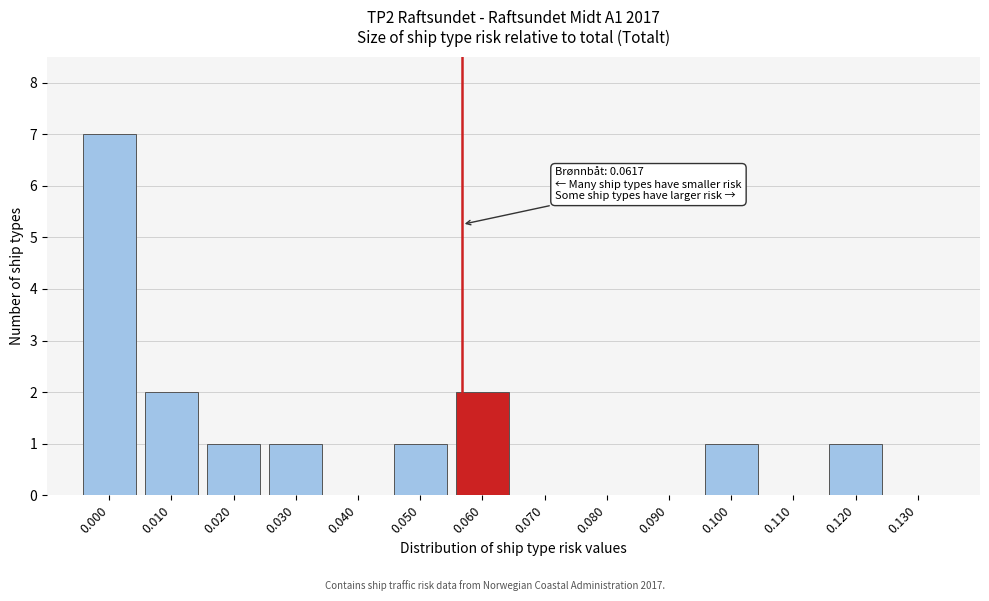

Reading right to left, transcribe all the data shown in this chart.

0.130=0	0.120=1	0.110=0	0.100=1	0.090=0	0.080=0	0.070=0	0.060=2	0.050=1	0.040=0	0.030=1	0.020=1	0.010=2	0.000=7